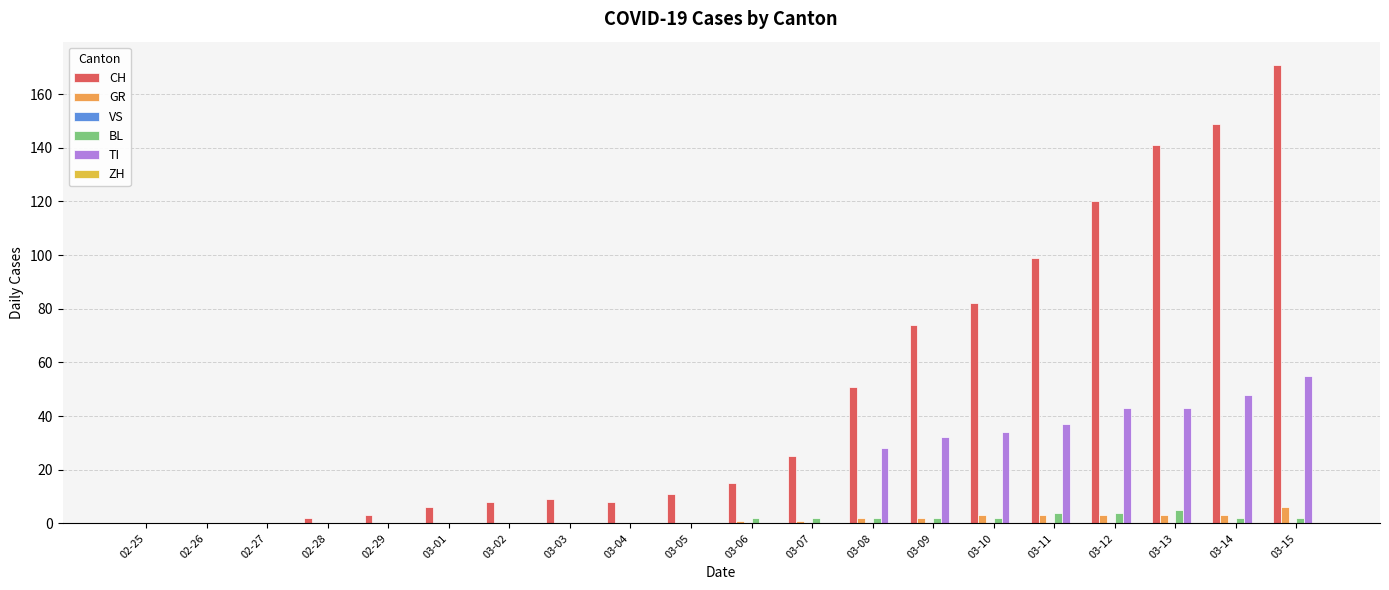

Reading left to right, transcribe all the data shown in this chart.

CH: 02-25=0	02-26=0	02-27=0	02-28=2	02-29=3	03-01=6	03-02=8	03-03=9	03-04=8	03-05=11	03-06=15	03-07=25	03-08=51	03-09=74	03-10=82	03-11=99	03-12=120	03-13=141	03-14=149	03-15=171
GR: 02-25=0	02-26=0	02-27=0	02-28=0	02-29=0	03-01=0	03-02=0	03-03=0	03-04=0	03-05=0	03-06=1	03-07=1	03-08=2	03-09=2	03-10=3	03-11=3	03-12=3	03-13=3	03-14=3	03-15=6
VS: 02-25=0	02-26=0	02-27=0	02-28=0	02-29=0	03-01=0	03-02=0	03-03=0	03-04=0	03-05=0	03-06=0	03-07=0	03-08=0	03-09=0	03-10=0	03-11=0	03-12=0	03-13=0	03-14=0	03-15=0
BL: 02-25=0	02-26=0	02-27=0	02-28=0	02-29=0	03-01=0	03-02=0	03-03=0	03-04=0	03-05=0	03-06=2	03-07=2	03-08=2	03-09=2	03-10=2	03-11=4	03-12=4	03-13=5	03-14=2	03-15=2
TI: 02-25=0	02-26=0	02-27=0	02-28=0	02-29=0	03-01=0	03-02=0	03-03=0	03-04=0	03-05=0	03-06=0	03-07=0	03-08=28	03-09=32	03-10=34	03-11=37	03-12=43	03-13=43	03-14=48	03-15=55
ZH: 02-25=0	02-26=0	02-27=0	02-28=0	02-29=0	03-01=0	03-02=0	03-03=0	03-04=0	03-05=0	03-06=0	03-07=0	03-08=0	03-09=0	03-10=0	03-11=0	03-12=0	03-13=0	03-14=0	03-15=0